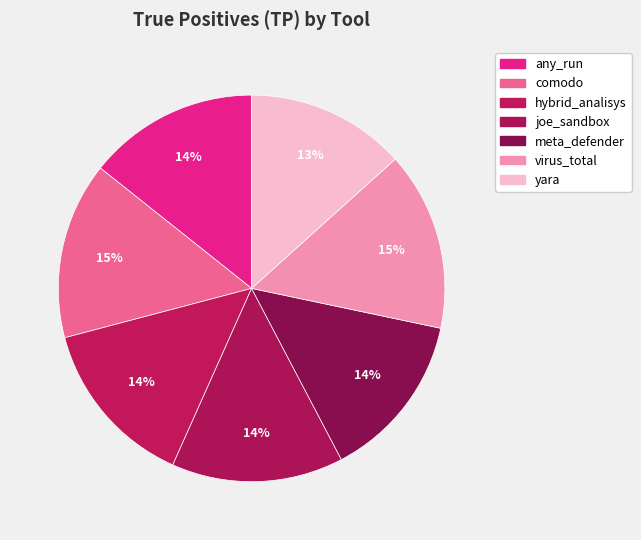

Count the number of slices in the pie.

7